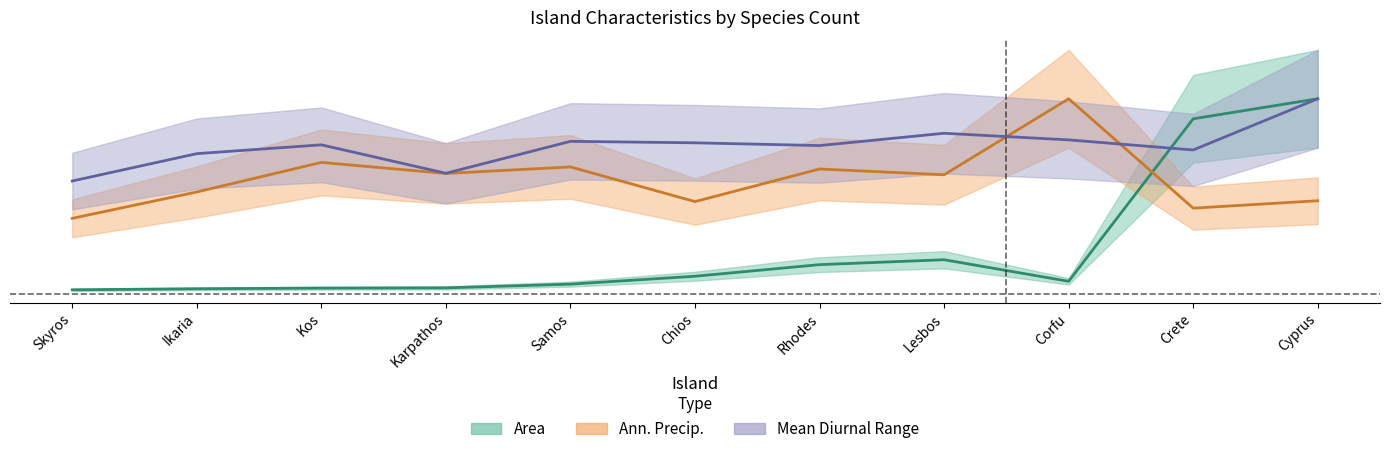

How many data points in Area are less than 13?

5